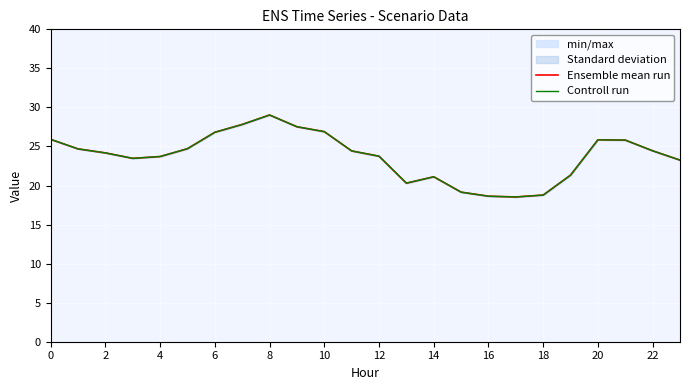

Is it true that Controll run equals 27.3 at 15?

False